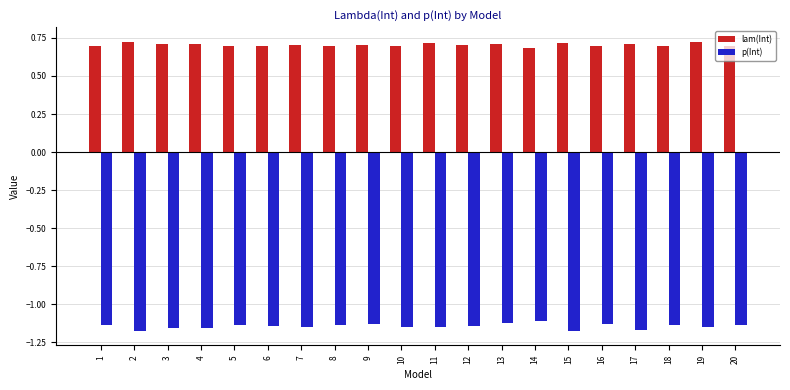

What is the difference between the highest and lowest values at 12?

1.8